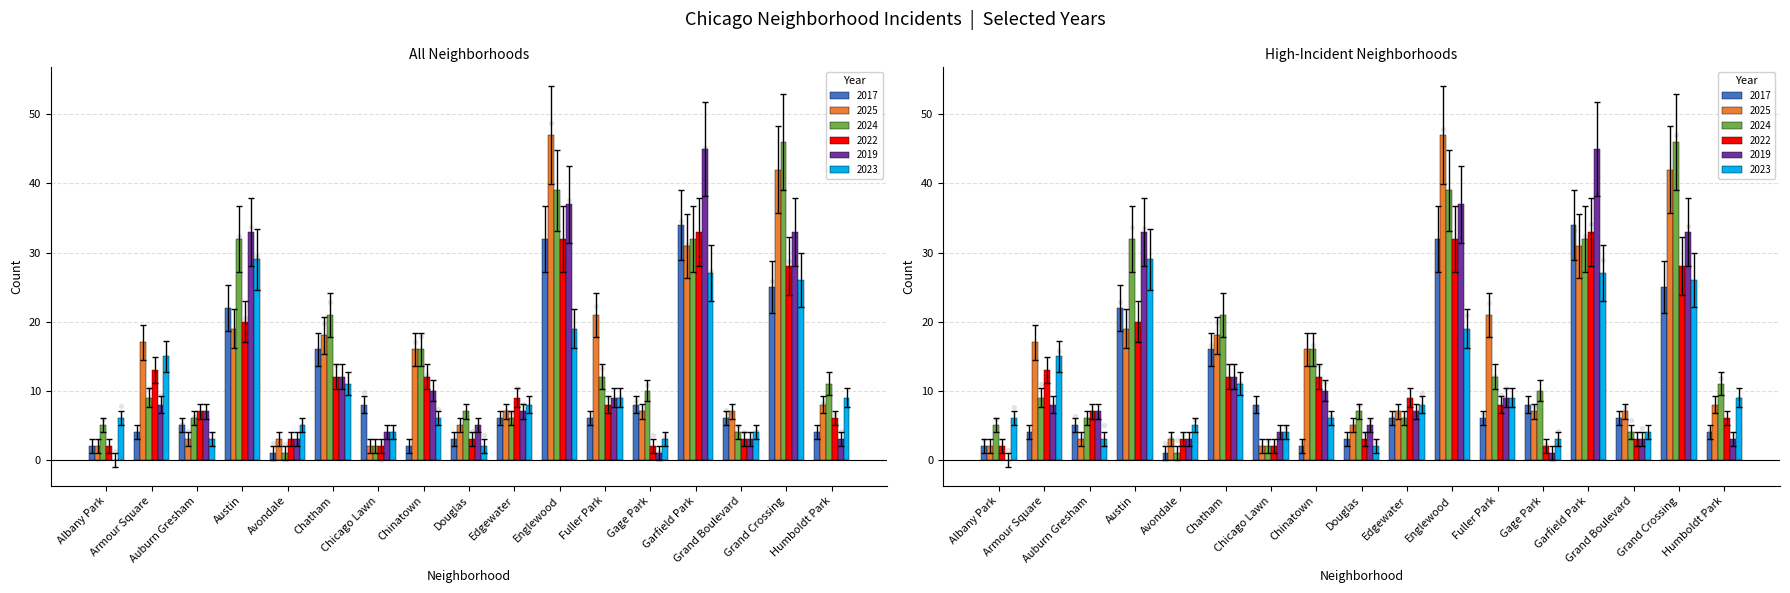

Which series has the widest spread of Y values?

2025